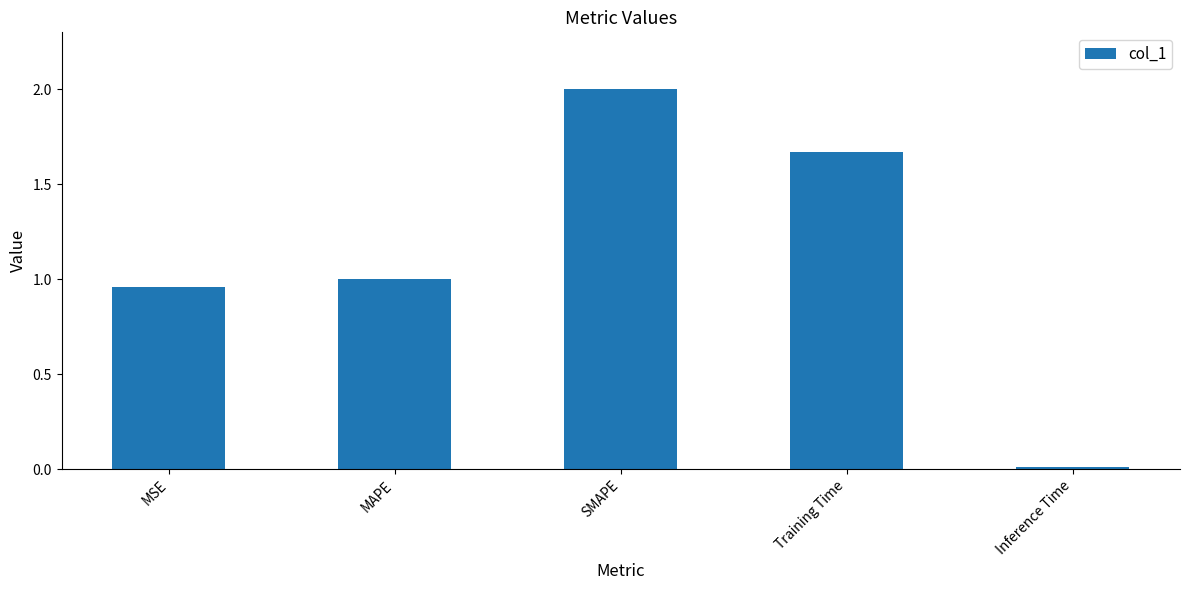

What is the label of the 2nd bar from the left?

MAPE